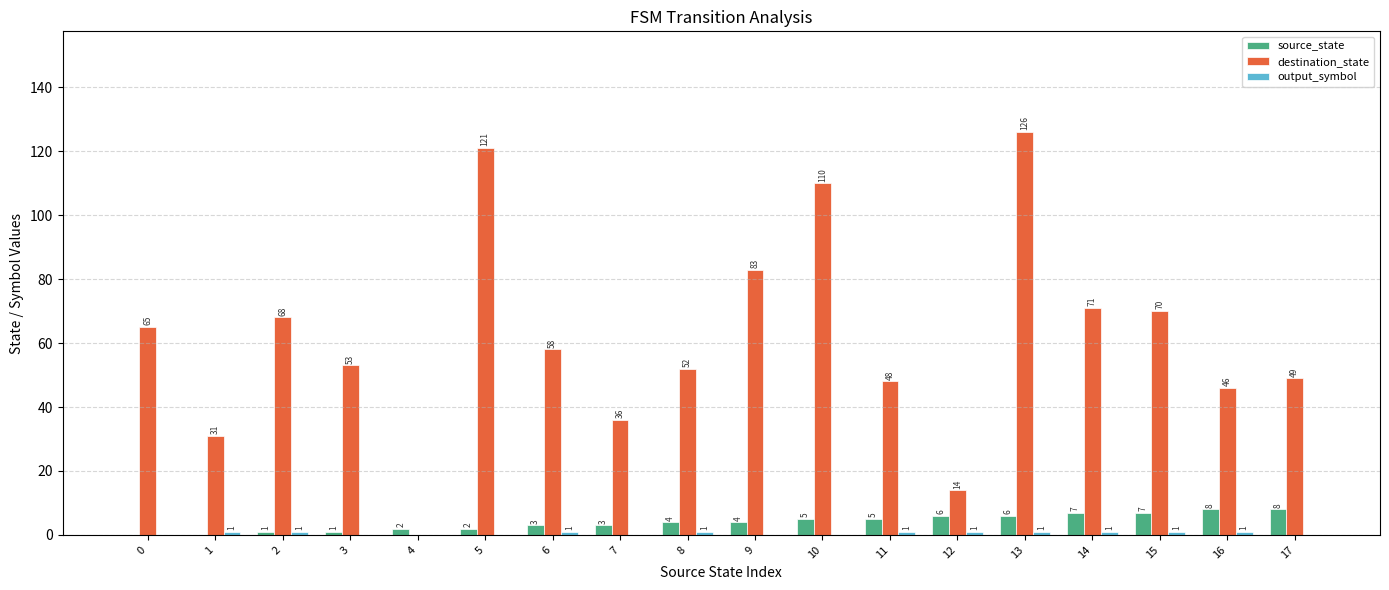

The value of destination_state at 7 is 62. True or false?

False